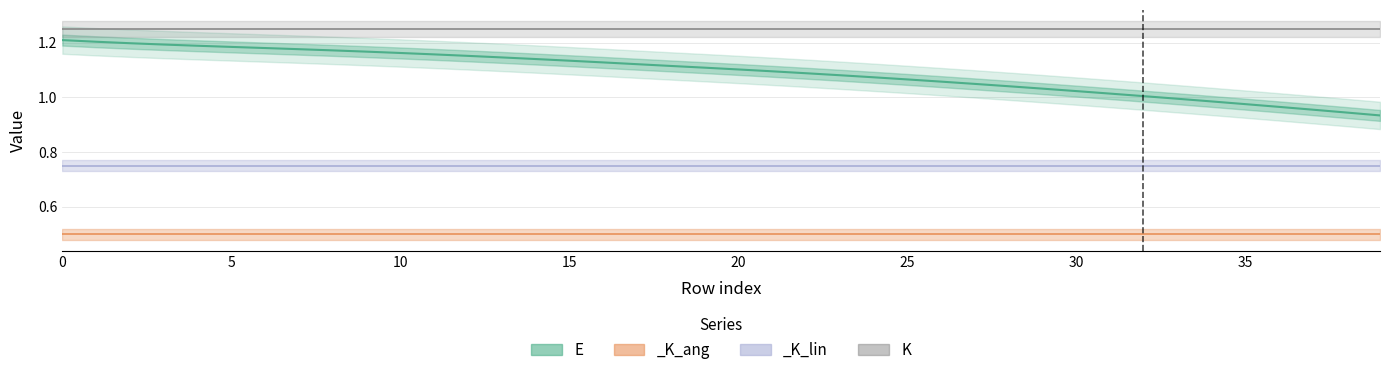

Which category has the lowest value in the _K_lin series?

29